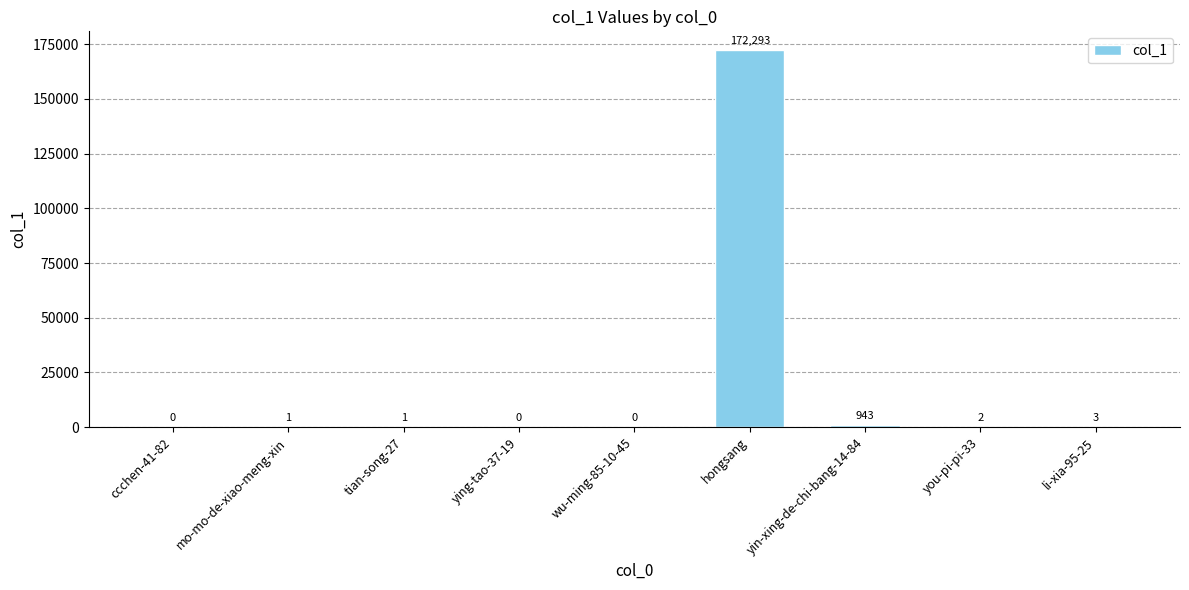

What is the sum of the values at you-pi-pi-33 and yin-xing-de-chi-bang-14-84?

945